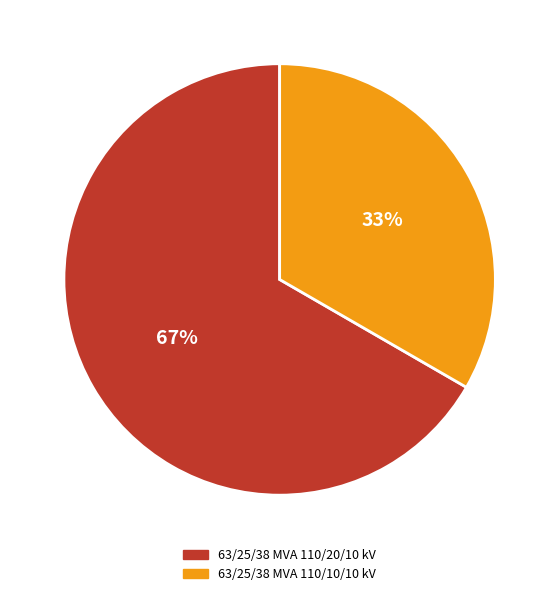

Rank the categories by value from highest to lowest.

63/25/38 MVA 110/20/10 kV, 63/25/38 MVA 110/10/10 kV